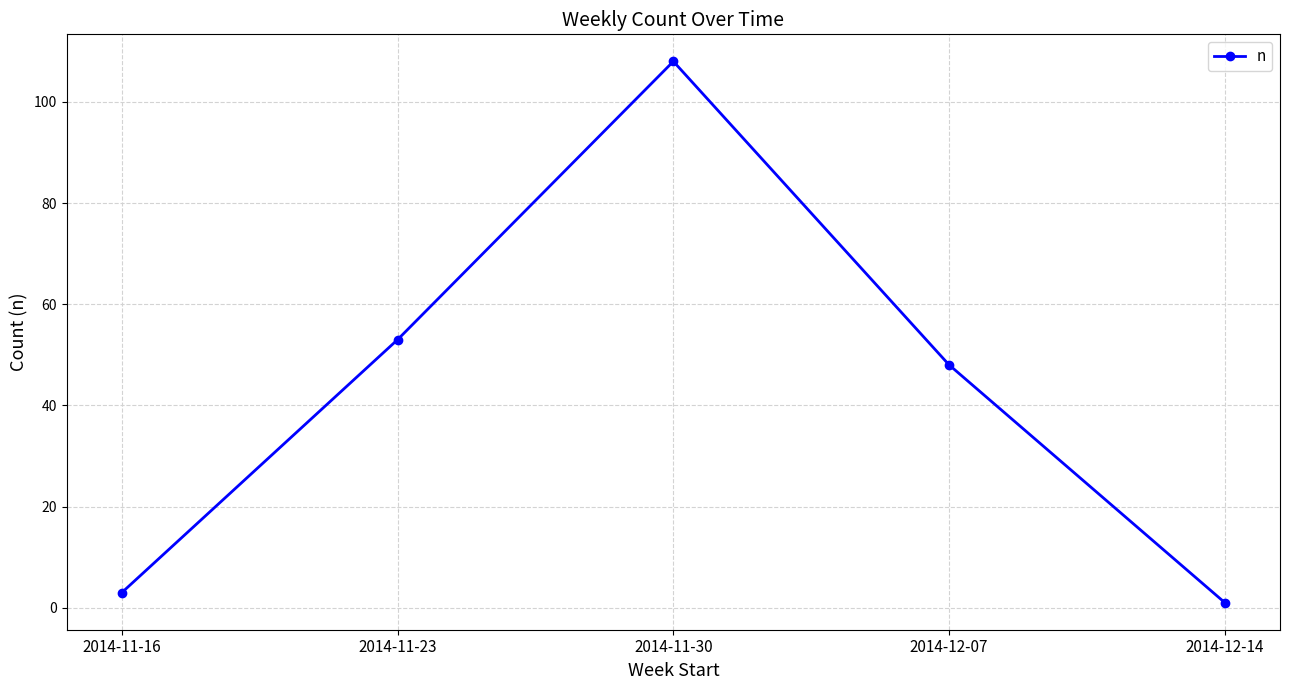

How many interior local peaks (higher than both neighbors) does the data have?

1